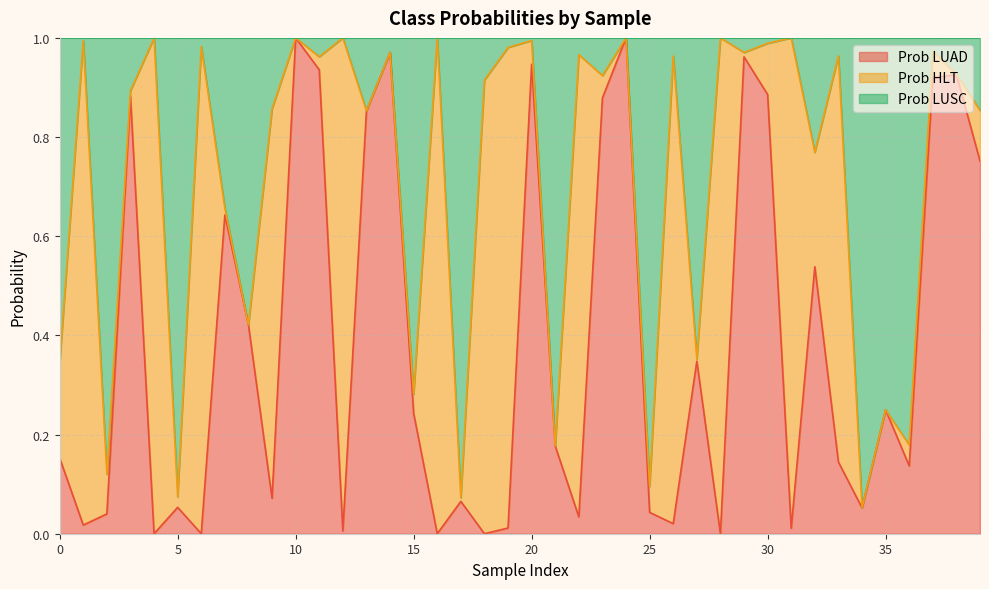

How many lines are shown in the chart?

3